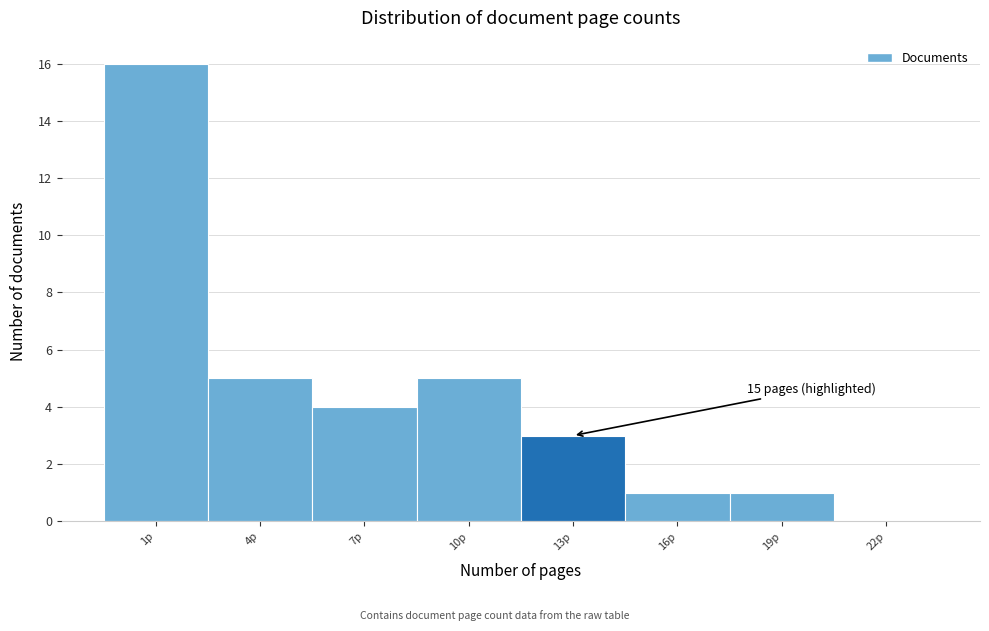

Reading left to right, what are all the values shown in this chart?

1p=16	4p=5	7p=4	10p=5	13p=3	16p=1	19p=1	22p=0